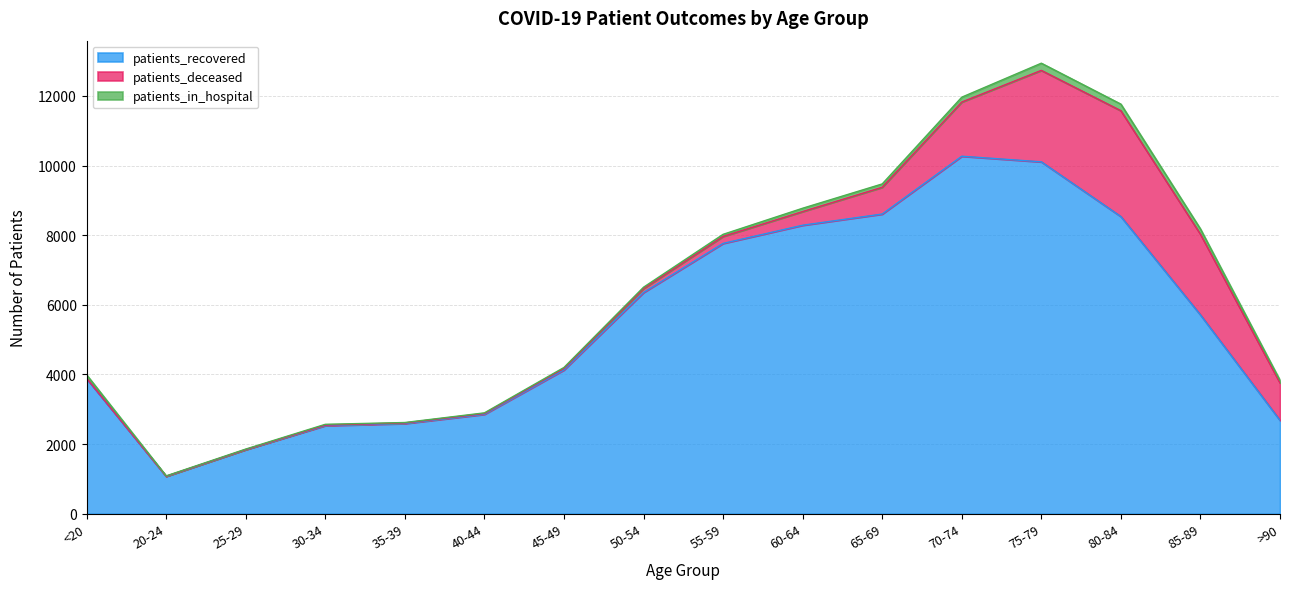

List the labels in order of patients_recovered value, largest first.

70-74, 75-79, 65-69, 80-84, 60-64, 55-59, 50-54, 85-89, 45-49, <20, 40-44, >90, 35-39, 30-34, 25-29, 20-24